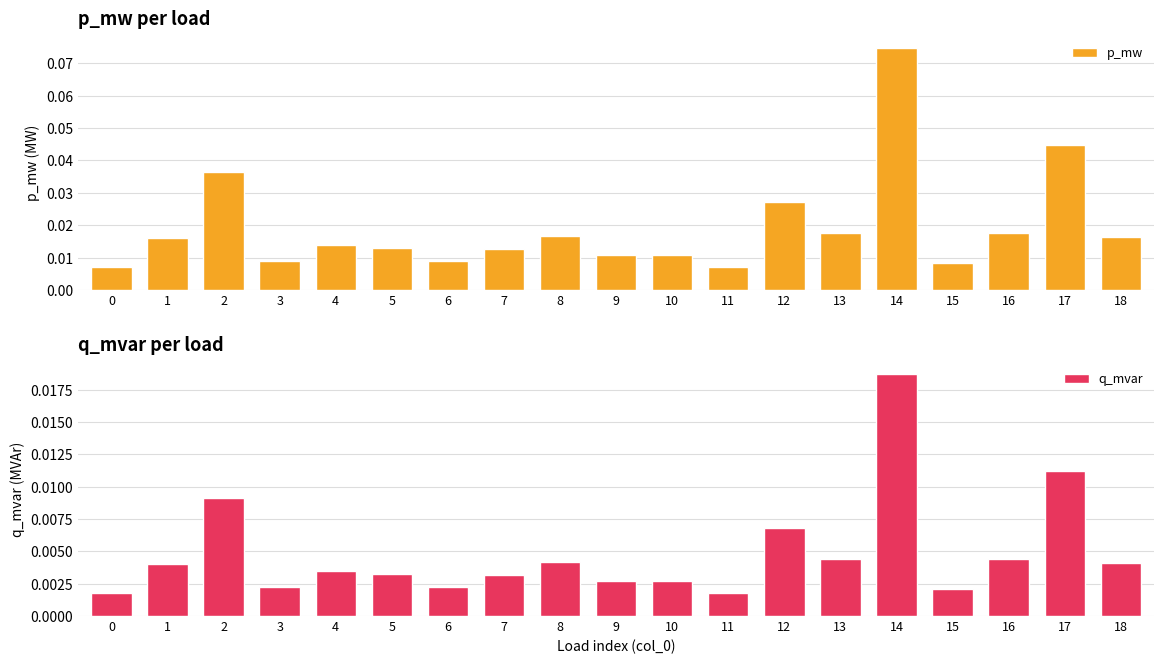

Is the value of q_mvar at 7 greater than the value of p_mw at 14?

No